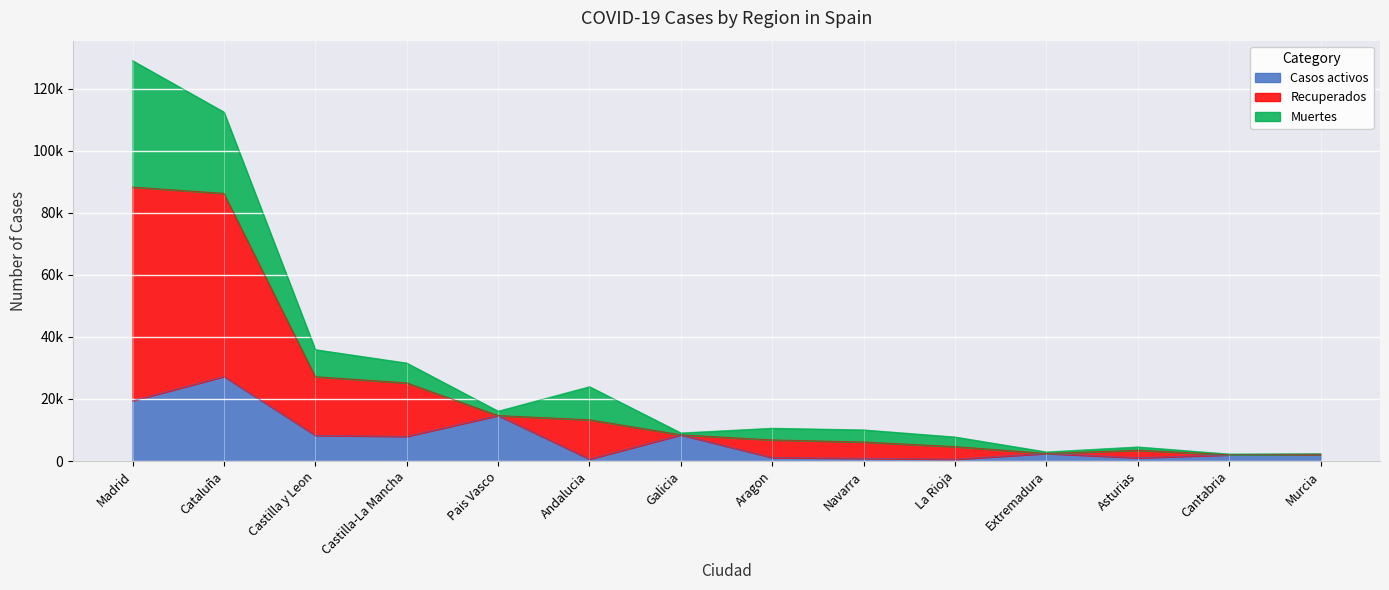

How many interior local peaks does the Recuperados series have?

3